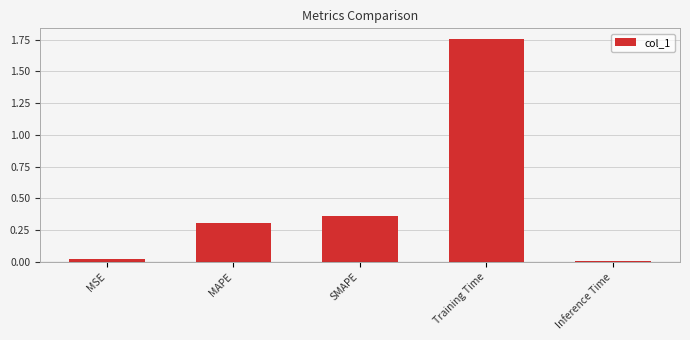

What is the change in value from MSE to SMAPE?

+0.3